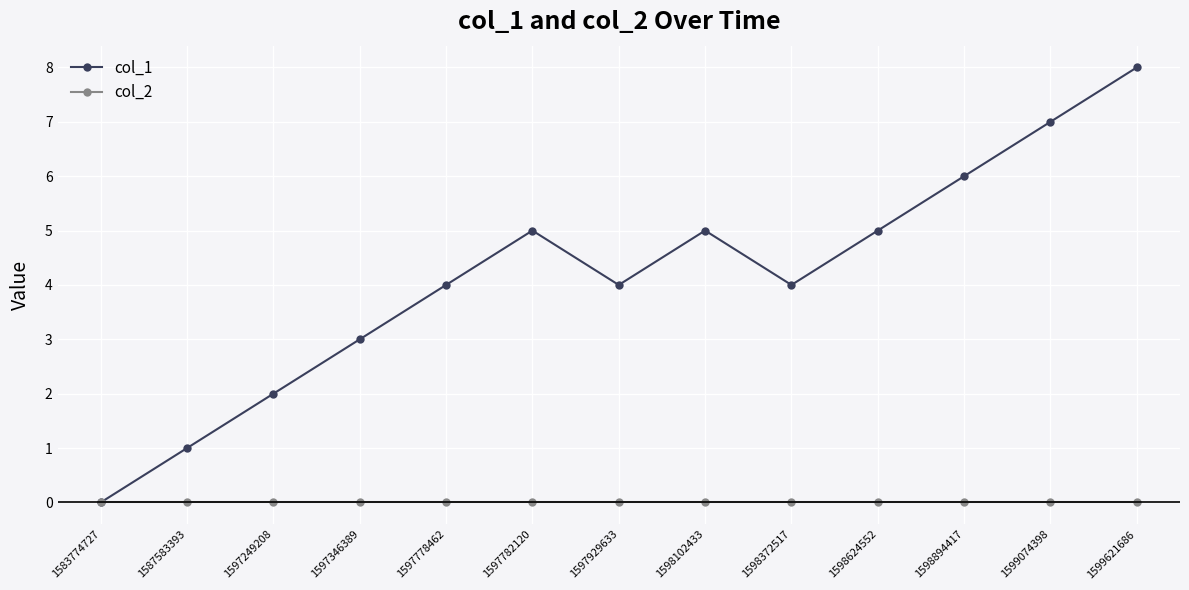

Reading left to right, list all the values displayed in this chart.

col_1: 1583774727=0	1587583393=1	1597249208=2	1597346389=3	1597778462=4	1597782120=5	1597929633=4	1598102433=5	1598372517=4	1598624552=5	1598894417=6	1599074398=7	1599621686=8
col_2: 1583774727=0	1587583393=0	1597249208=0	1597346389=0	1597778462=0	1597782120=0	1597929633=0	1598102433=0	1598372517=0	1598624552=0	1598894417=0	1599074398=0	1599621686=0